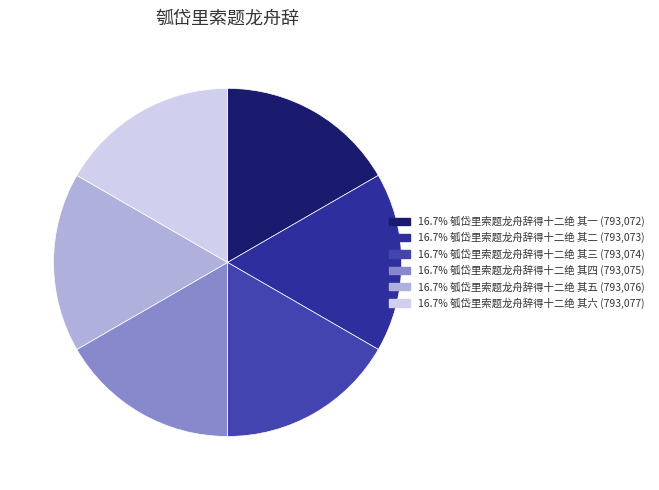

Count the number of slices in the pie.

6